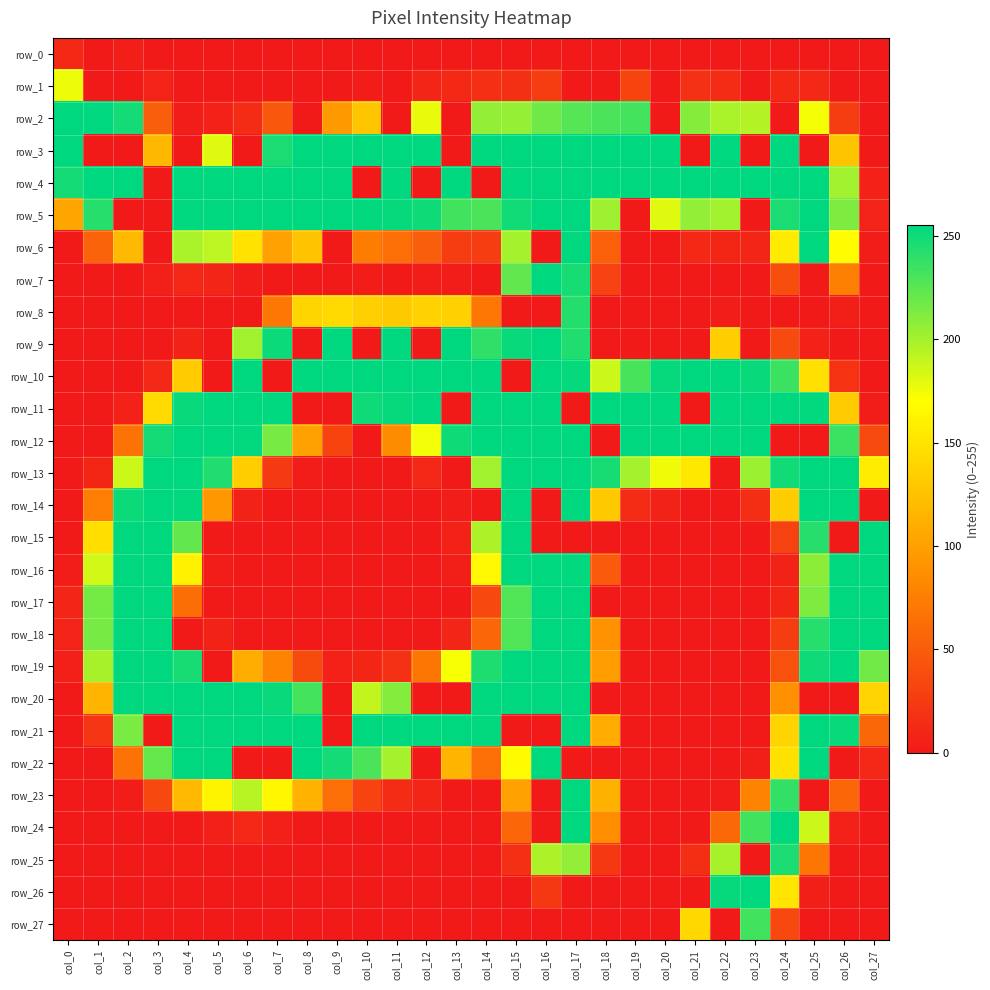

Reading left to right, what are all the values shown in this chart?

row_0: 12	0	4	0	0	0	0	0	0	0	0	0	0	0	0	0	0	0	0	0	0	0	0	0	0	0	0	0
row_1: 176	0	0	8	0	0	0	0	0	1	2	0	9	12	16	17	26	0	0	32	0	18	13	0	12	11	1	0
row_2: 255	255	248	51	3	6	13	46	0	95	128	0	177	0	206	205	218	226	230	232	0	210	198	195	0	173	26	0
row_3: 255	0	0	118	0	180	0	246	255	255	255	255	255	0	255	255	255	255	255	255	255	0	255	0	255	0	127	0
row_4: 248	255	255	0	255	255	255	255	255	255	0	255	0	255	0	255	255	255	255	255	255	255	255	255	255	255	201	6
row_5: 104	242	0	0	255	255	255	255	255	255	254	253	250	233	230	249	255	255	202	0	180	206	201	0	246	255	213	8
row_6: 0	55	119	0	198	192	149	101	126	0	74	64	51	26	27	200	0	255	53	0	0	12	10	9	155	255	169	2
row_7: 0	0	1	5	11	9	3	1	0	0	3	0	2	2	0	222	255	247	30	0	0	0	0	0	39	0	76	0
row_8: 0	0	0	0	0	1	0	70	139	142	135	130	137	136	70	0	0	243	0	0	1	0	2	0	0	0	4	0
row_9: 0	0	0	0	7	0	201	251	0	255	0	255	0	255	239	252	255	244	0	0	0	0	133	0	36	6	0	0
row_10: 0	0	0	11	131	0	255	0	255	255	255	255	255	255	255	0	255	253	187	231	253	255	255	252	235	147	19	0
row_11: 0	0	6	143	252	255	255	255	0	0	250	253	255	0	255	255	255	0	255	255	255	0	255	255	255	254	131	2
row_12: 0	0	66	248	255	255	254	215	101	32	0	85	174	250	255	255	255	255	0	255	255	255	255	255	0	0	235	36
row_13: 0	10	187	255	255	244	133	24	2	0	0	1	11	0	201	255	255	255	247	200	175	153	0	203	249	255	255	156
row_14: 0	75	251	255	254	94	7	0	0	0	0	0	0	2	0	255	0	255	130	13	7	0	0	15	132	255	255	0
row_15: 1	146	255	255	222	0	0	0	0	0	0	0	0	6	197	255	0	0	0	0	0	0	0	0	30	242	0	255
row_16: 3	185	255	255	160	3	0	0	0	0	0	0	0	4	165	255	255	254	48	0	0	0	0	0	7	208	255	255
row_17: 9	216	255	255	63	0	0	0	0	0	0	0	0	0	35	228	255	255	0	0	0	0	0	0	10	213	255	255
row_18: 8	215	255	255	0	7	1	0	0	0	0	0	0	9	57	228	255	255	90	0	0	0	0	0	26	242	255	255
row_19: 5	199	255	255	247	0	109	79	37	6	10	18	69	172	245	255	255	255	97	0	0	0	0	0	41	250	255	217
row_20: 1	116	255	255	255	255	255	252	232	0	190	211	0	0	255	255	255	255	0	0	0	0	0	0	88	0	0	138
row_21: 0	21	214	0	255	255	255	255	255	0	255	255	255	255	254	0	0	255	108	0	0	0	0	1	138	255	252	58
row_22: 0	1	66	221	255	255	0	0	255	248	230	200	0	115	64	168	255	0	0	0	0	0	0	4	148	255	0	11
row_23: 0	0	2	35	119	162	194	164	114	64	31	14	9	0	0	101	0	255	113	0	0	0	2	79	238	0	57	0
row_24: 0	0	0	0	1	5	11	5	1	0	0	0	0	0	0	57	0	255	86	0	0	0	59	233	255	187	6	0
row_25: 0	0	0	0	0	0	0	0	0	0	0	0	0	0	0	16	197	206	23	0	0	15	199	0	246	69	0	0
row_26: 0	0	0	0	0	0	0	0	0	0	0	0	0	0	0	1	23	0	1	0	0	0	253	255	151	4	0	0
row_27: 0	0	0	0	0	0	0	0	0	0	0	0	0	0	0	0	0	0	0	0	0	141	0	233	35	0	0	0